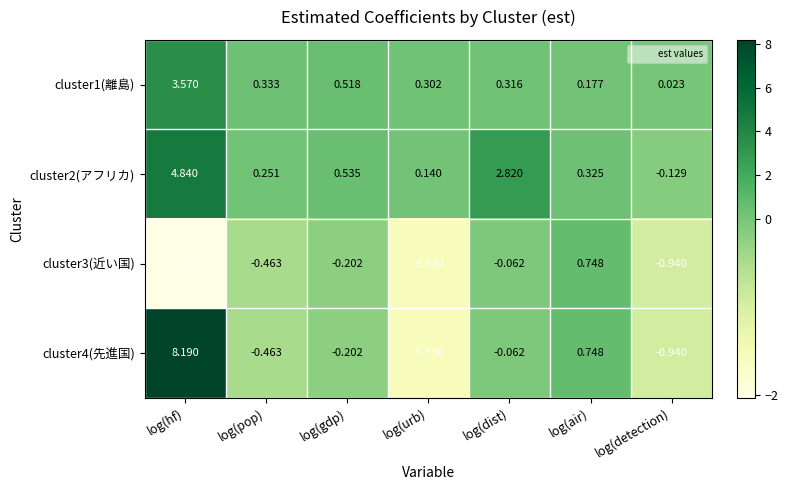

Which category has the highest value in the cluster4(先進国) series?

log(hf)